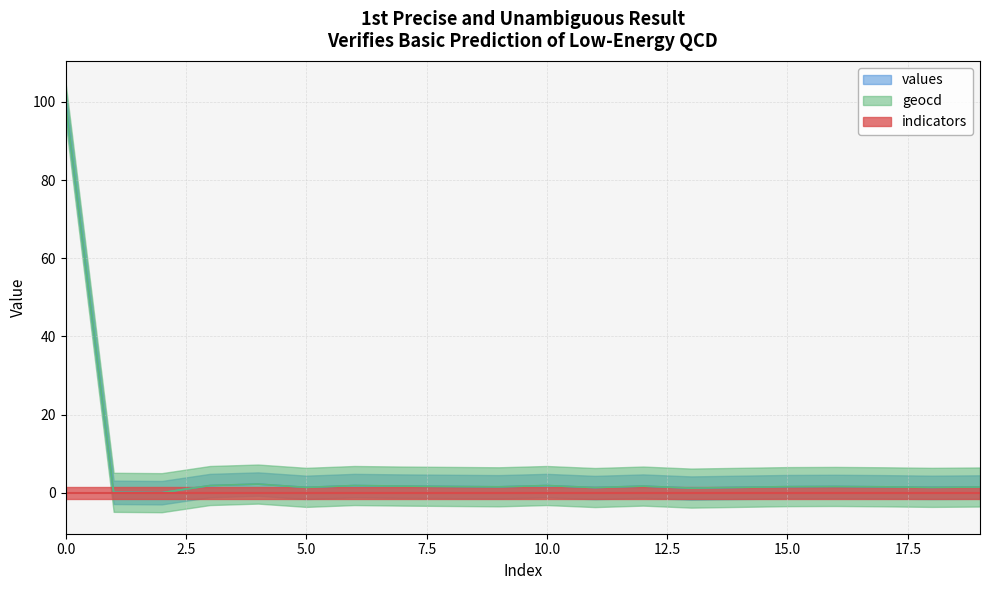

Is the value of geocd at 13 greater than the value of values at 5?

No